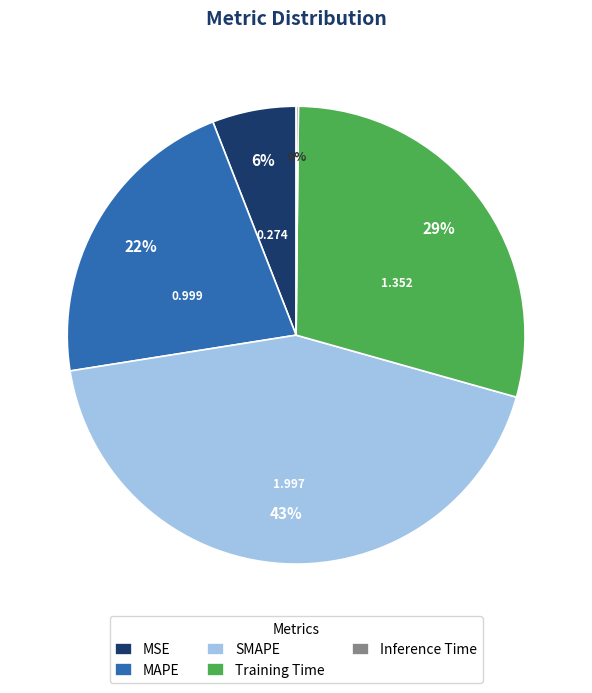

To the nearest percent, what is the difference between the largest and smallest slice percentages?

43%